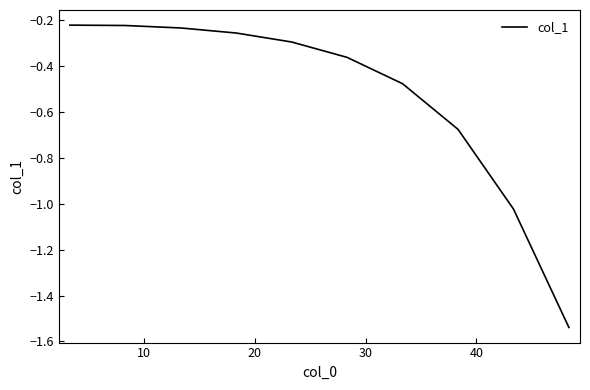

What is the difference between the maximum and minimum values?

1.3